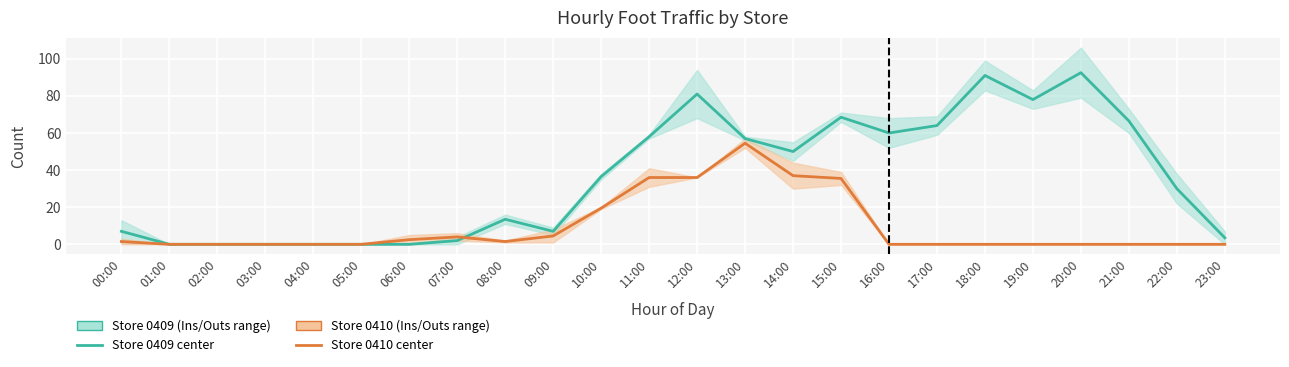

What is the sum of all Store 0410 center values?

232.5